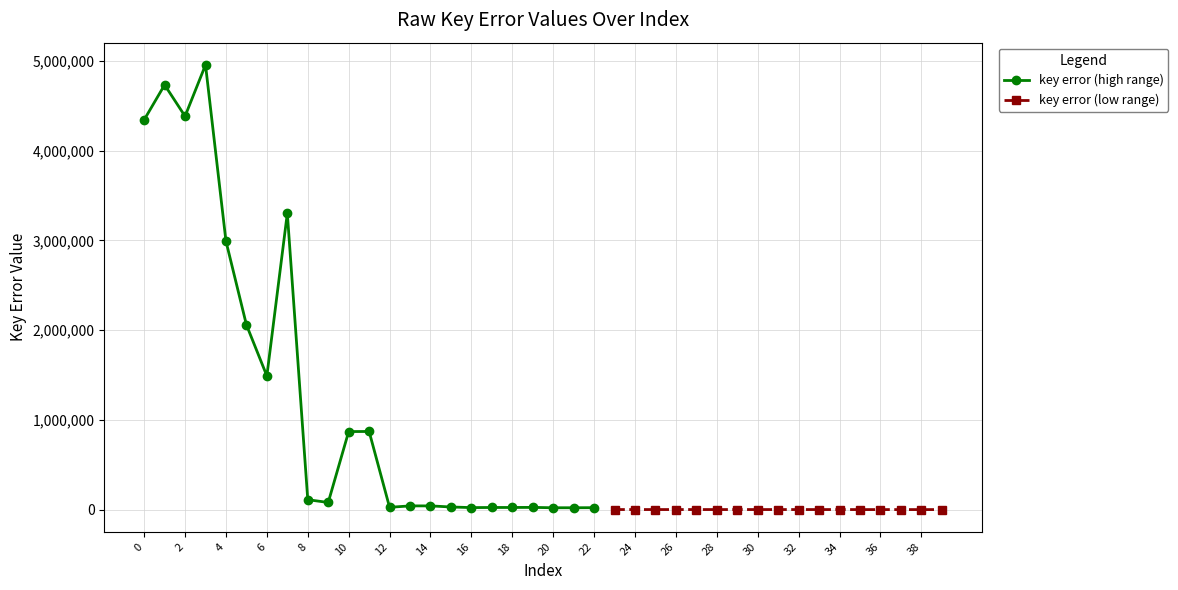

Reading left to right, extract all data points from this chart.

0=4344734	1=4734355	2=4384792	3=4956948	4=2992344	5=2060141	6=1490385	7=3303394	8=110621	9=79879	10=869991	11=871171	12=26054	13=41547	14=41692	15=29506	16=22661	17=23922	18=23993	19=24937	20=20878	21=20942	22=21813	23=903	24=852	25=860	26=885	27=901	28=852	29=835	30=851	31=852	32=835	33=835	34=835	35=540	36=540	37=540	38=540	39=540